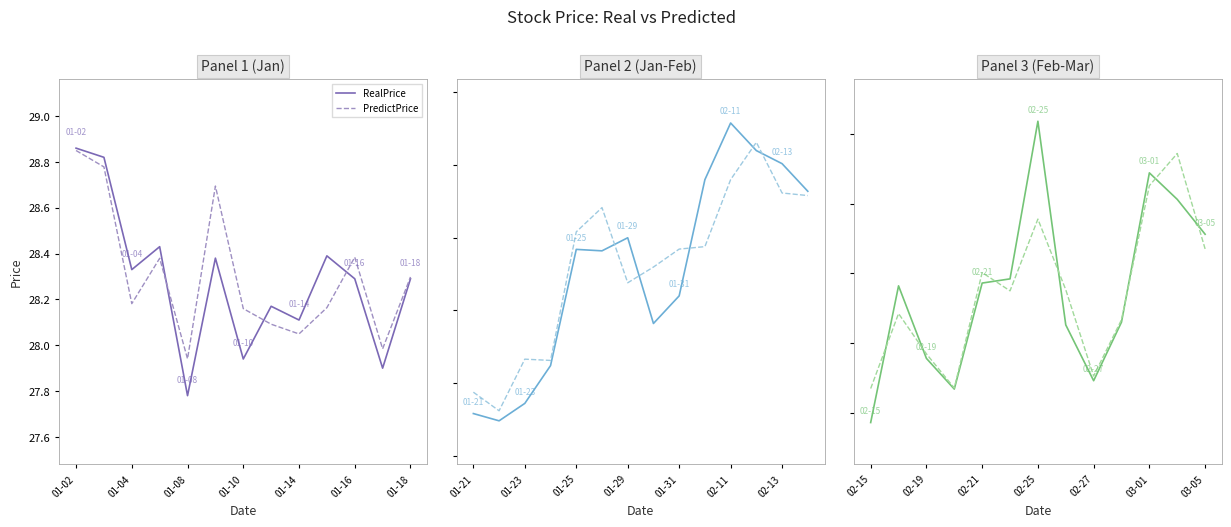

Does the chart have visible grid lines?

No